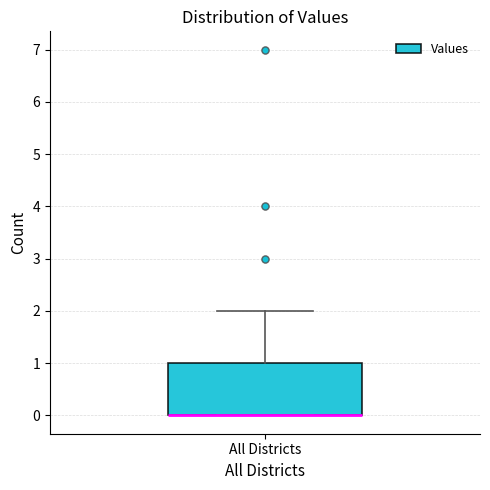

Transcribe this box plot: give where the median line is, the range the box spans, and where the two whiskers end, as read against the y-axis. The values are not printed on the chart, so give them approximately, as read against the axis.

median 0 (drawn on the box's lower edge), box 0 to 1, whiskers 0 to 2